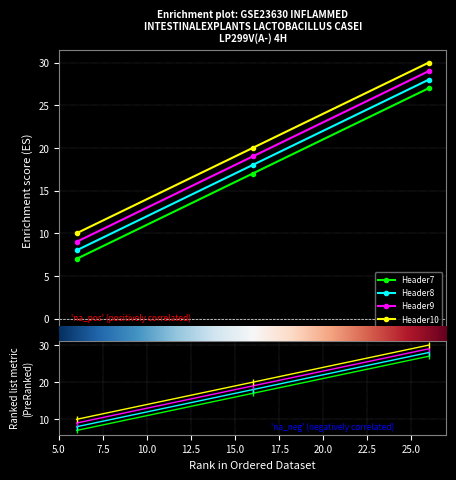

Is it true that Header9 equals 13 at 6?

False